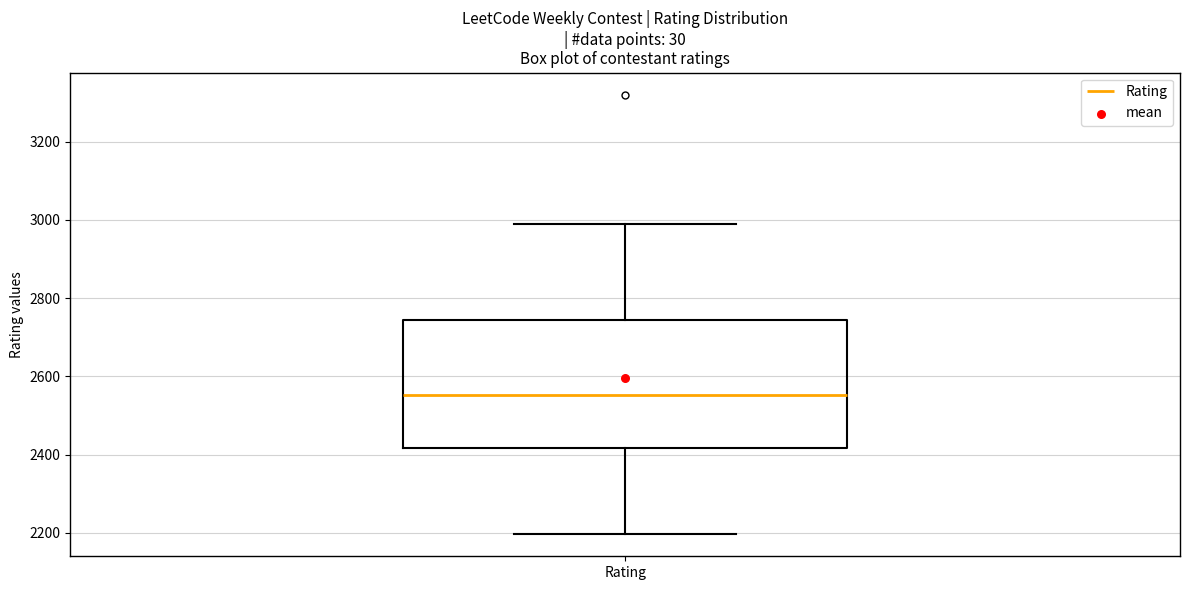

Where is the lower edge of the box for Rating on the y-axis? The values are not printed on the chart, so give them approximately, as read against the axis.

2420